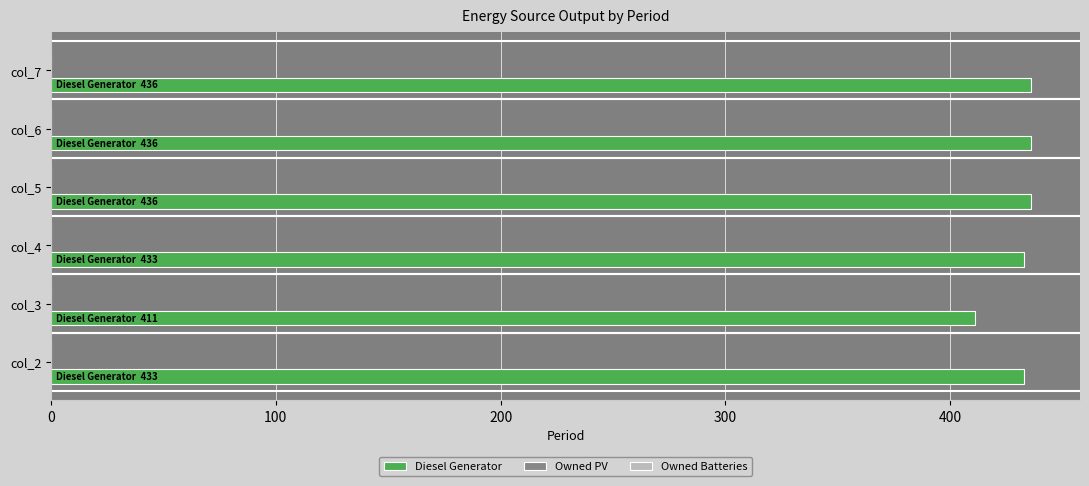

Approximately how many times larger is the value at col_5 compared to col_7?

1.0